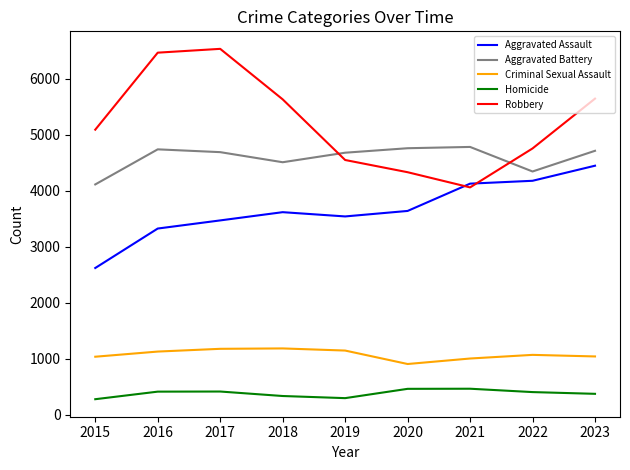

True or false: Criminal Sexual Assault and Aggravated Assault cross at least once.

False